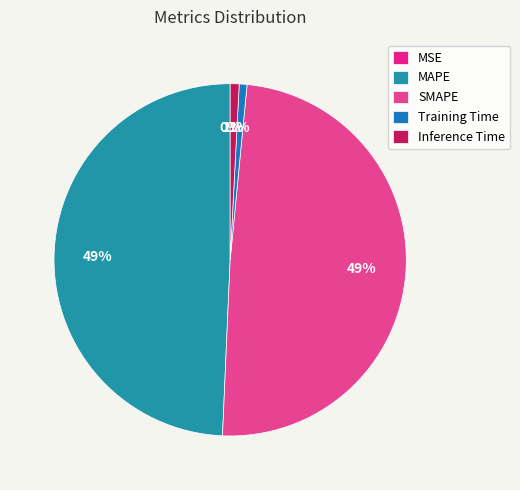

To the nearest percent, what percentage of the pie is Training Time?

1%